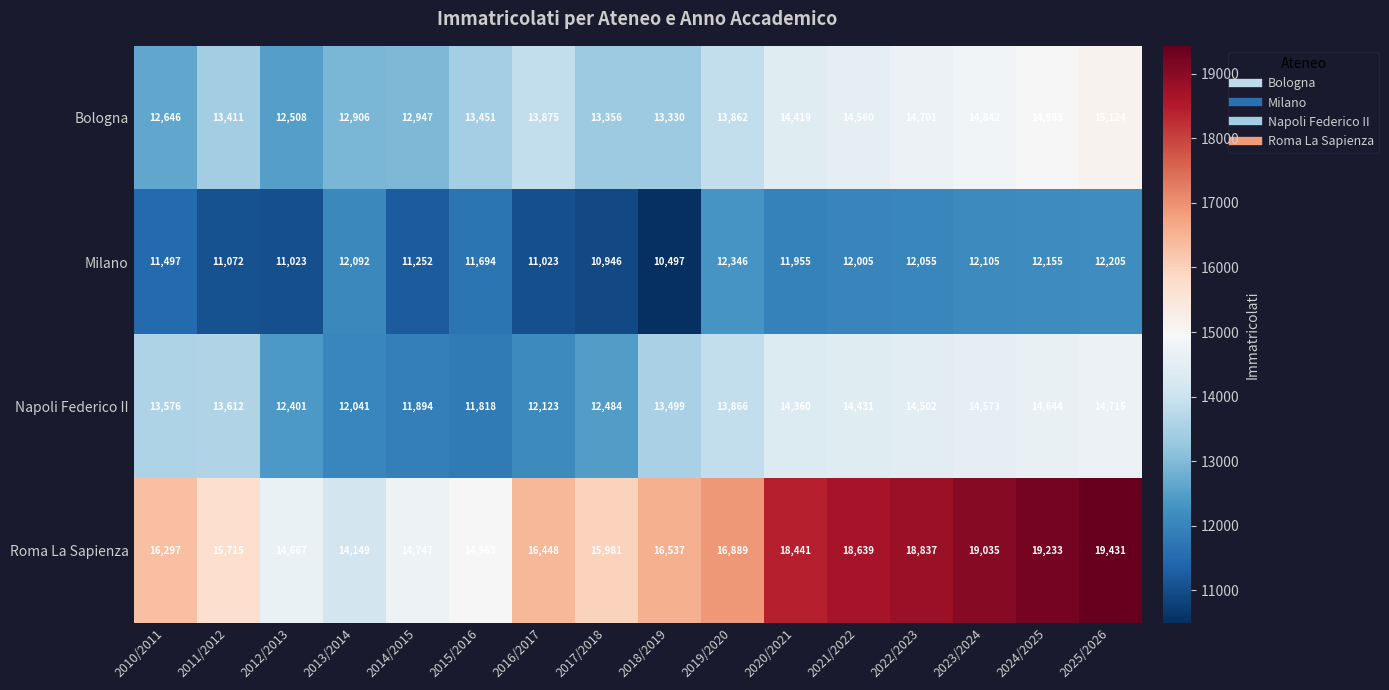

What is the maximum value shown in the chart?

19431